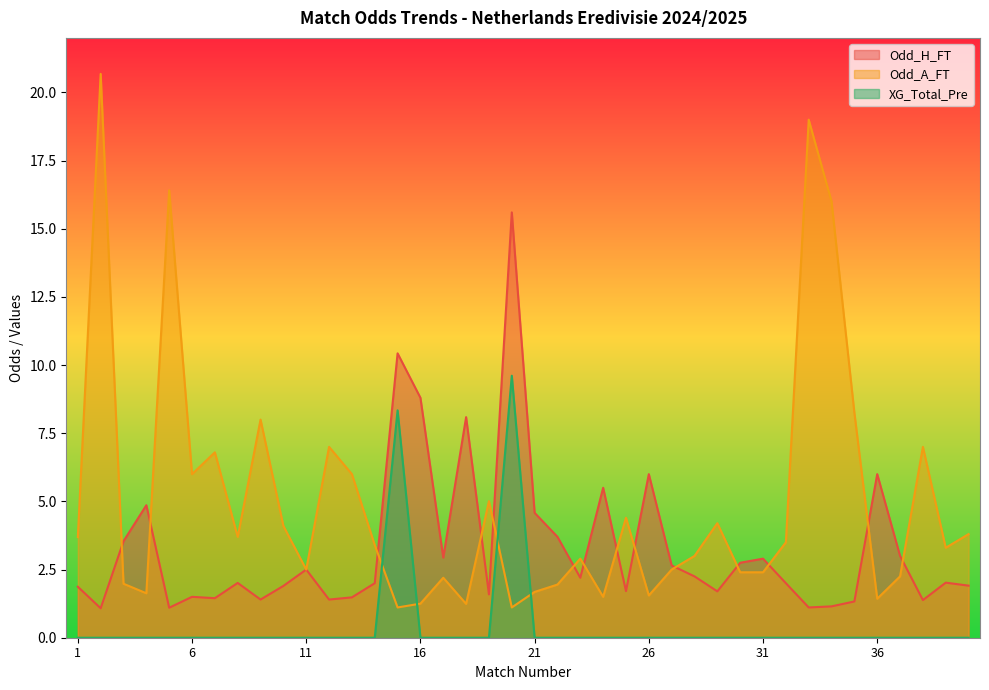

Rank the series by their average value, from lowest to highest.

XG_Total_Pre, Odd_H_FT, Odd_A_FT